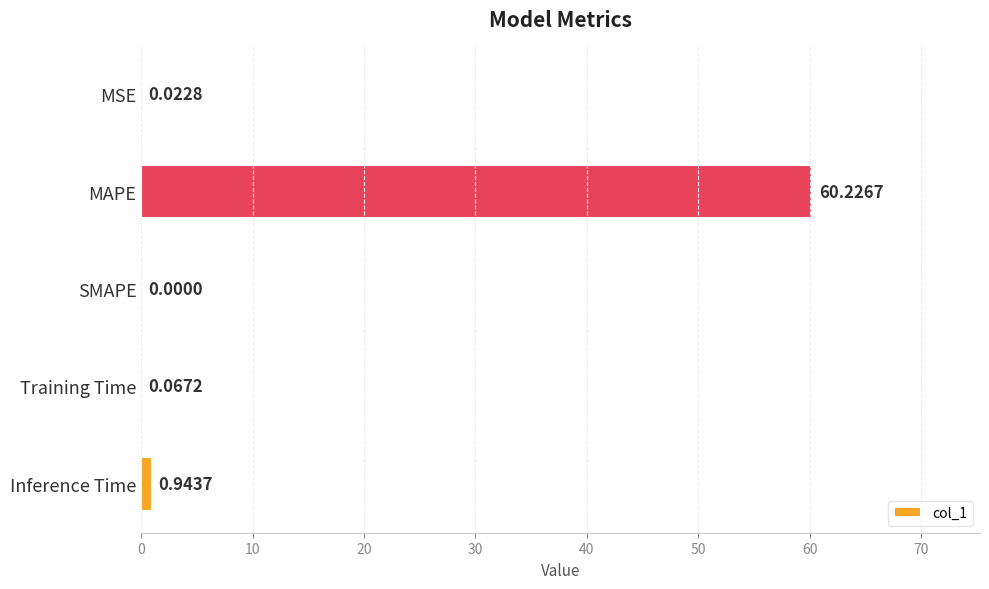

How many distinct data groups are displayed?

1